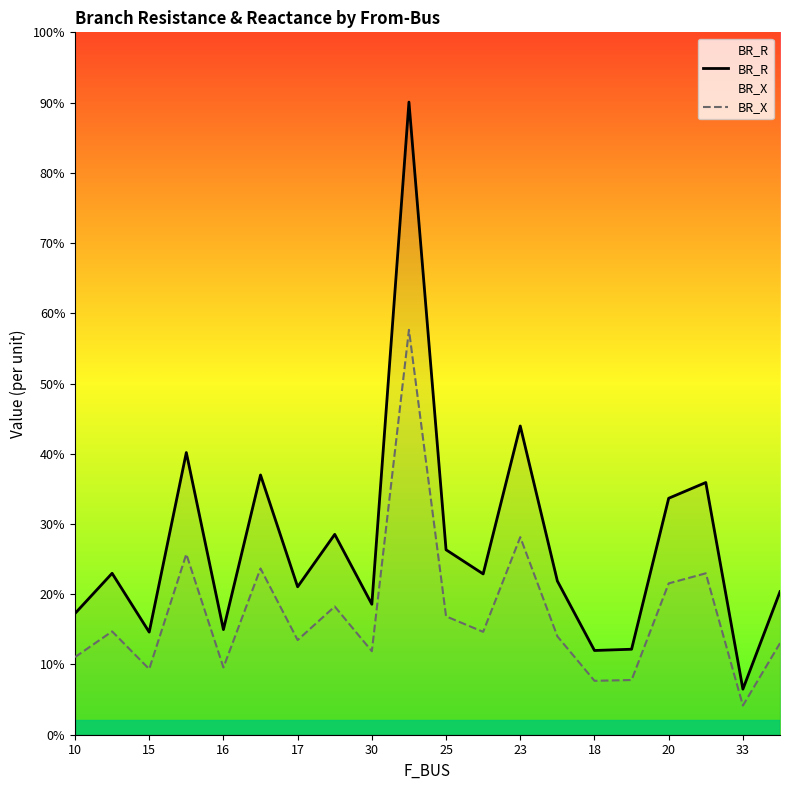

What is the label of the 1st point from the right?

19